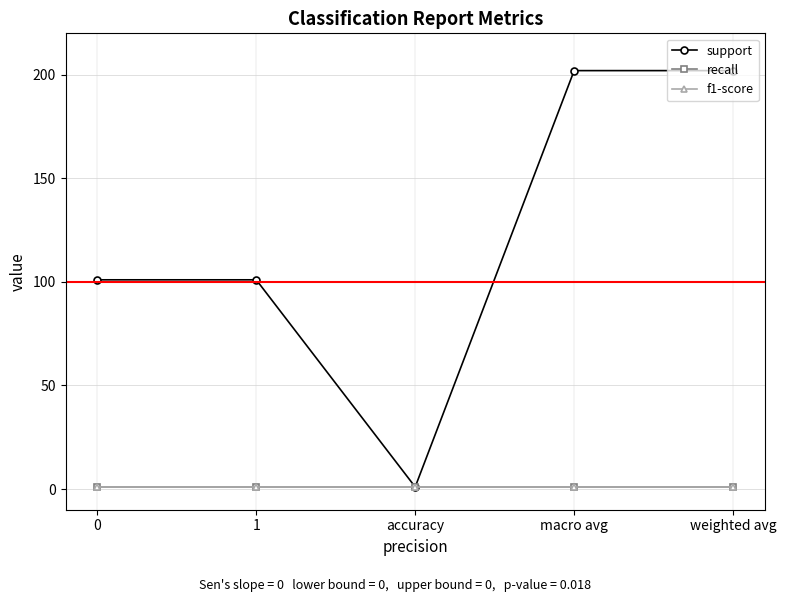

True or false: f1-score and recall intersect in this chart.

False